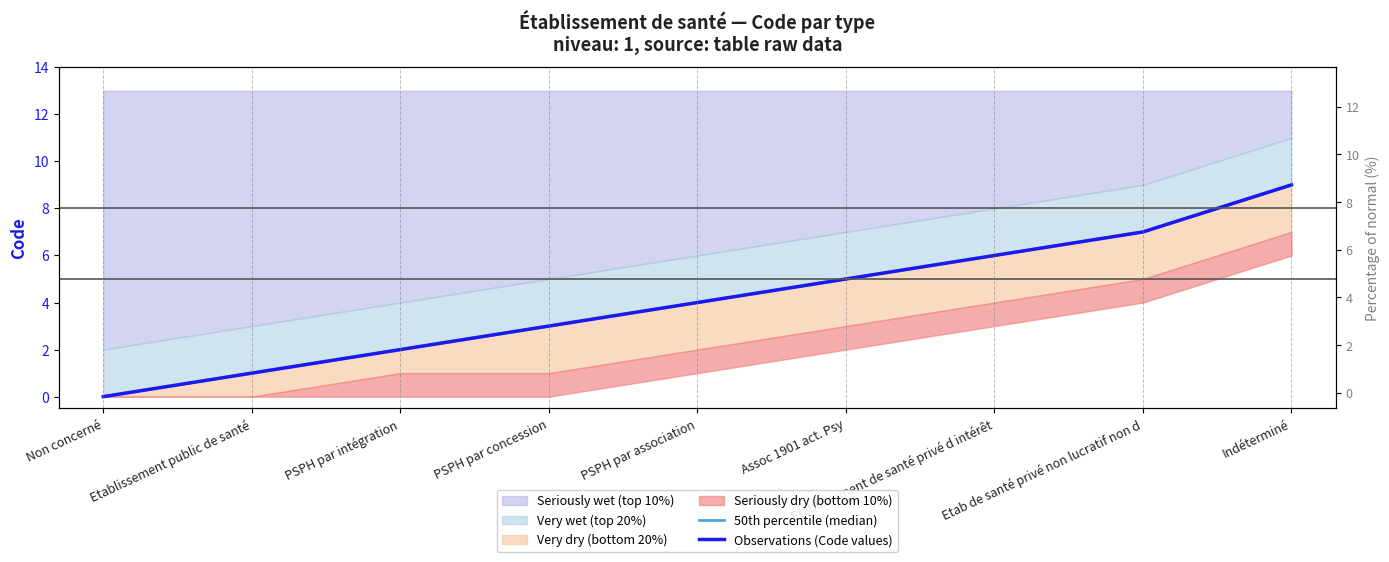

True or false: 50th percentile (median) and Observations (Code values) cross at least once.

False